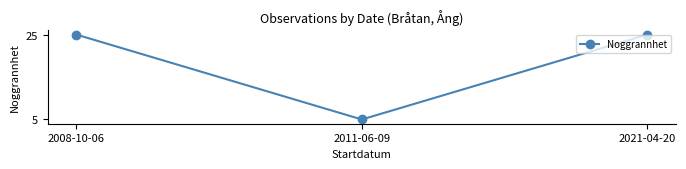

What is the smallest value displayed?

5